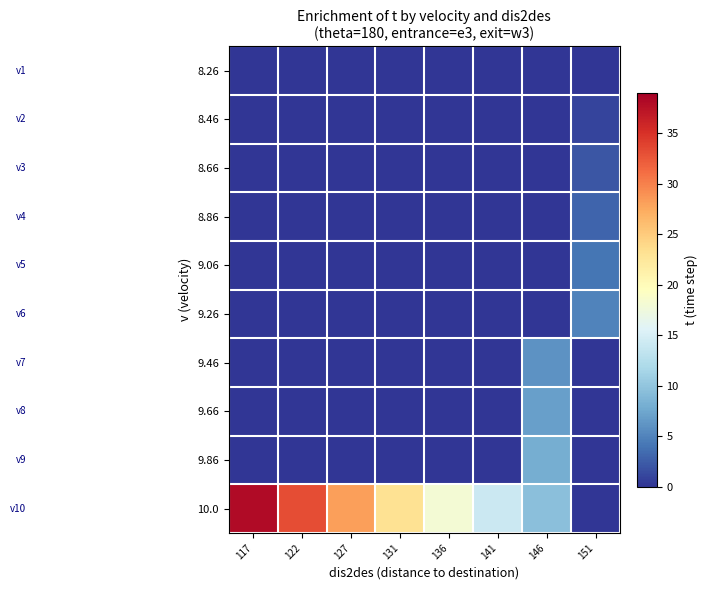

Reading left to right, what are all the values shown in this chart?

8.26: 117=0.0	122=0.0	127=0.0	131=0.0	136=0.0	141=0.0	146=0.0	151=0.0
8.46: 117=0.0	122=0.0	127=0.0	131=0.0	136=0.0	141=0.0	146=0.0	151=1.0
8.66: 117=0.0	122=0.0	127=0.0	131=0.0	136=0.0	141=0.0	146=0.0	151=2.0
8.86: 117=0.0	122=0.0	127=0.0	131=0.0	136=0.0	141=0.0	146=0.0	151=3.0
9.06: 117=0.0	122=0.0	127=0.0	131=0.0	136=0.0	141=0.0	146=0.0	151=4.0
9.26: 117=0.0	122=0.0	127=0.0	131=0.0	136=0.0	141=0.0	146=0.0	151=5.0
9.46: 117=0.0	122=0.0	127=0.0	131=0.0	136=0.0	141=0.0	146=6.0	151=0.0
9.66: 117=0.0	122=0.0	127=0.0	131=0.0	136=0.0	141=0.0	146=7.0	151=0.0
9.86: 117=0.0	122=0.0	127=0.0	131=0.0	136=0.0	141=0.0	146=8.0	151=0.0
10.0: 117=38.1	122=33.1	127=28.1	131=23.1	136=18.1	141=14.1	146=9.5	151=0.0